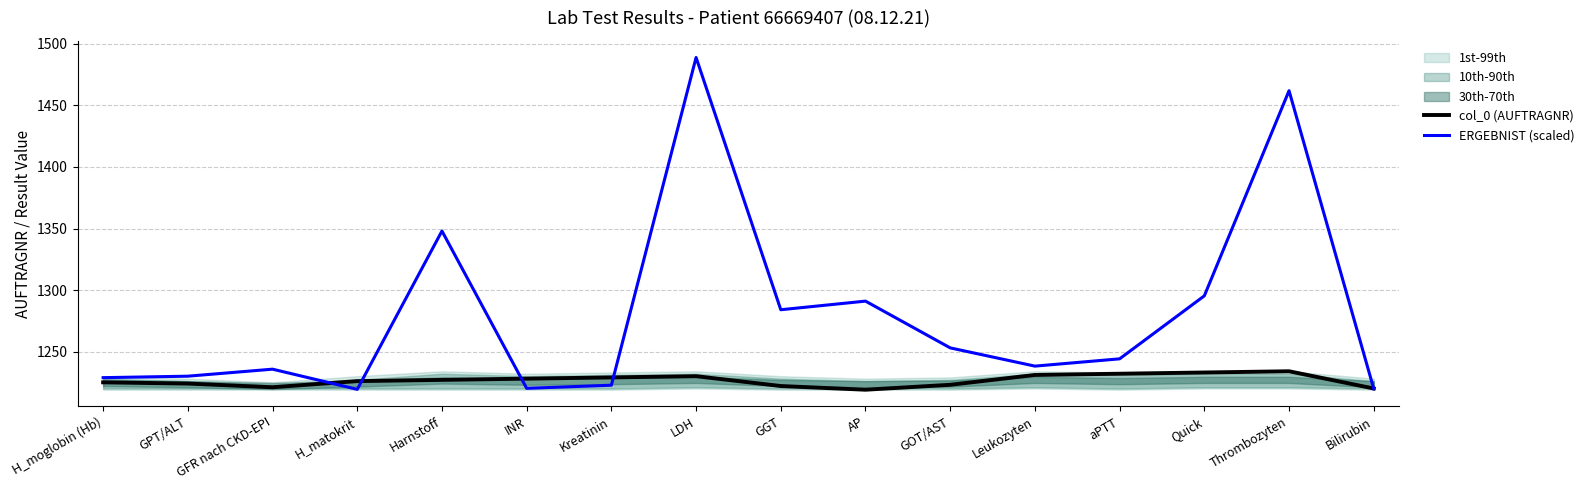

How many lines are shown in the chart?

2